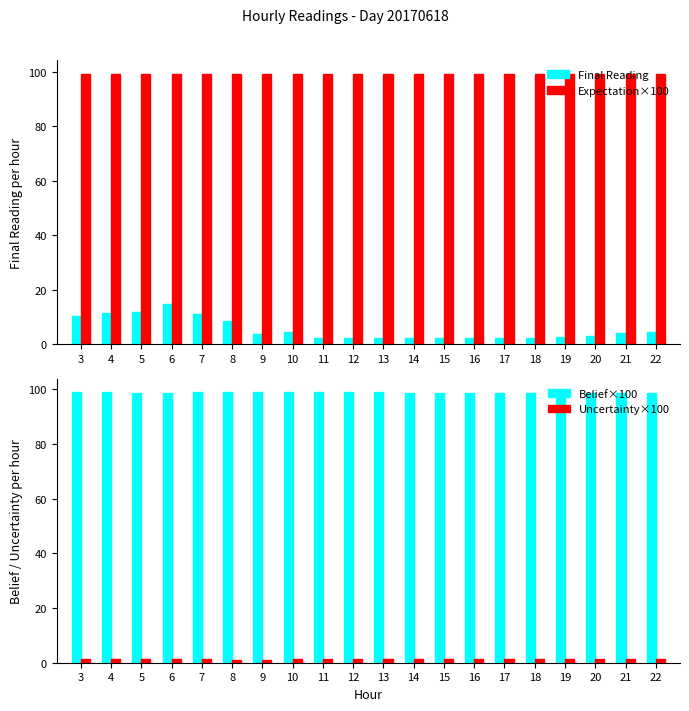

Which category has the lowest value across all series?

9